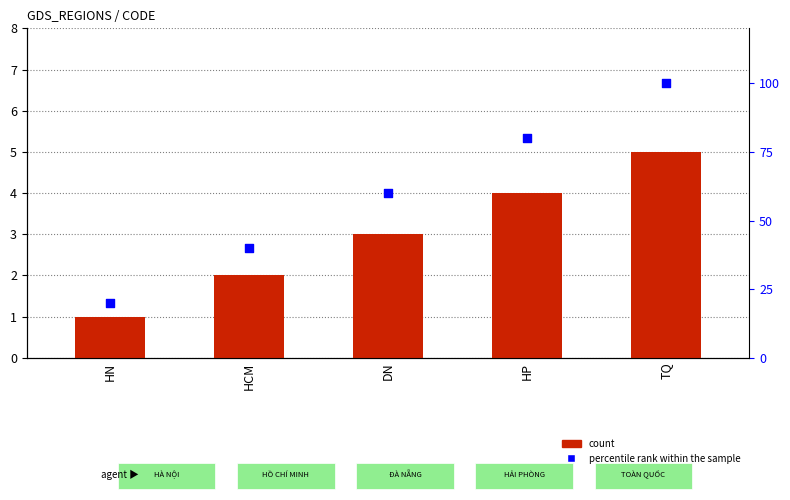

What is the total value across all series at TQ?

105